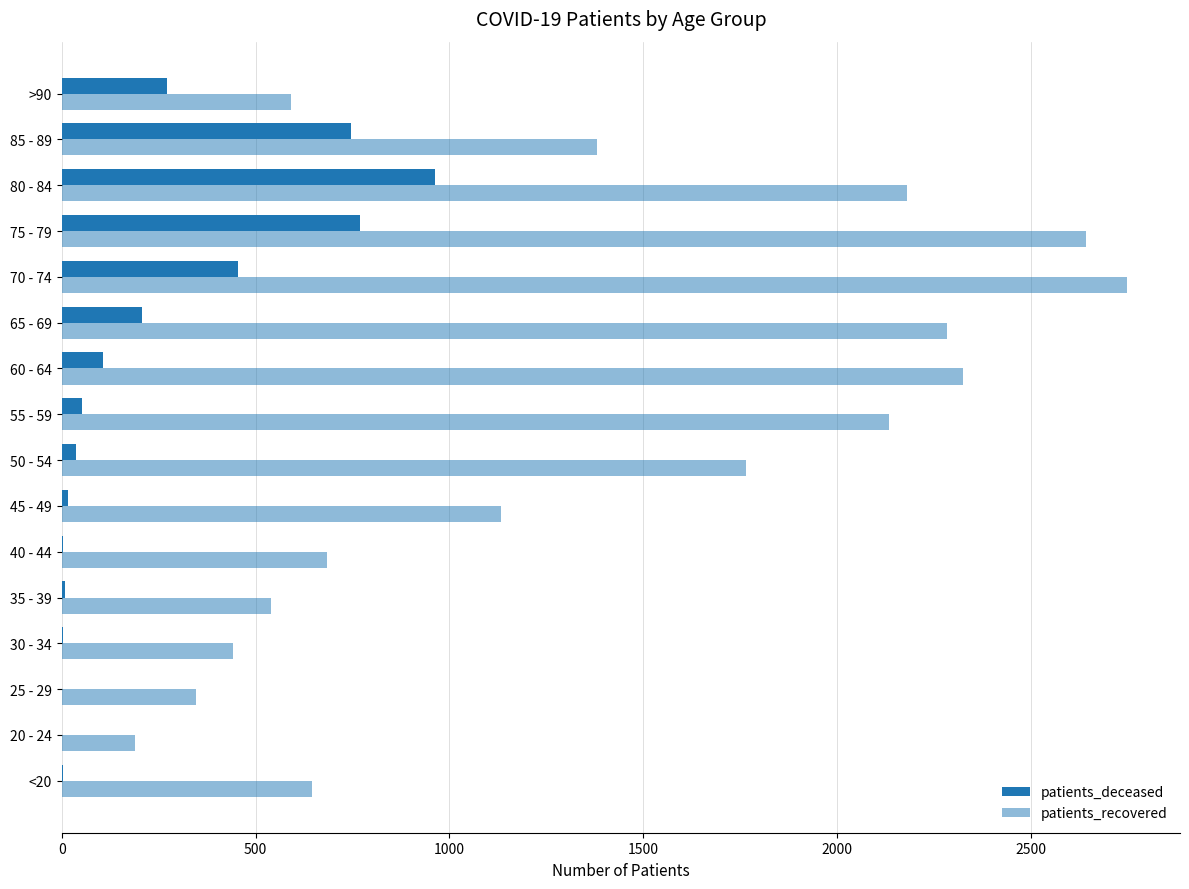

How many data points does each series have?

16